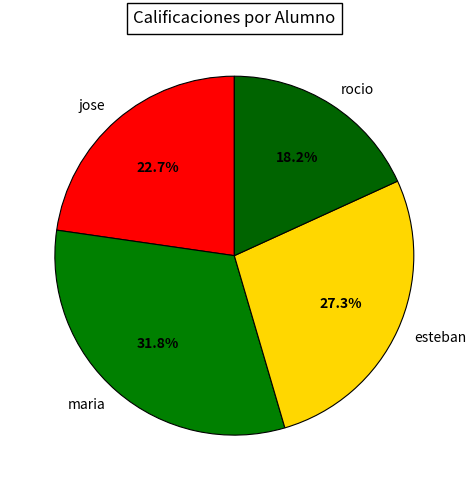

Count the number of slices in the pie.

4